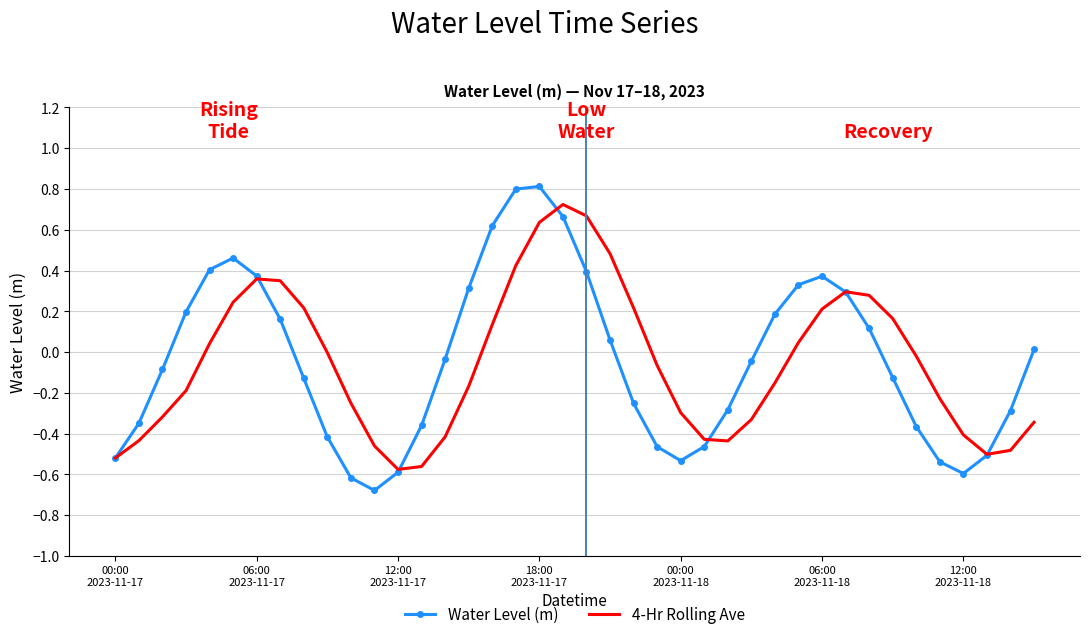

What is the lowest value of the Water Level (m) series?

-0.7